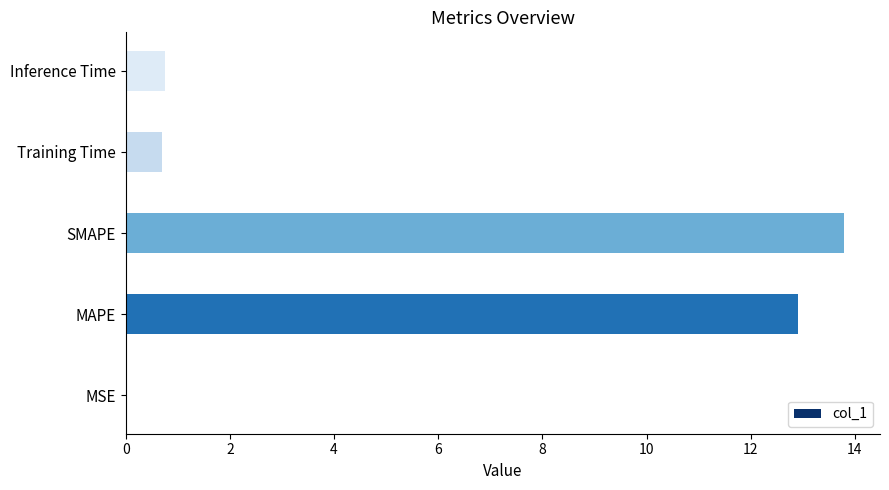

Which label corresponds to the largest value in the chart?

SMAPE